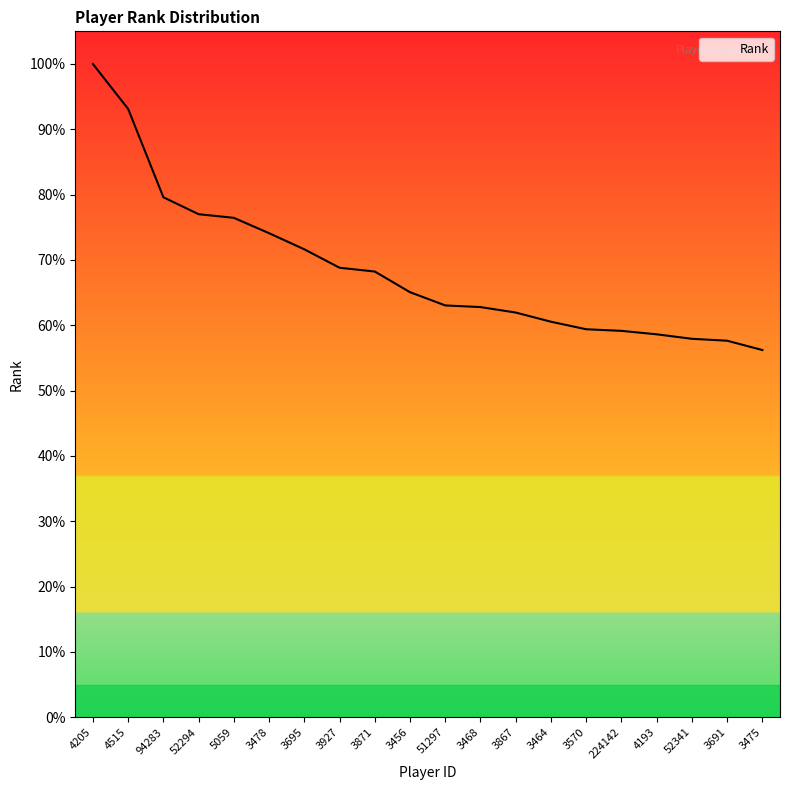

True or false: the data shows 0.4 at 3475.

False